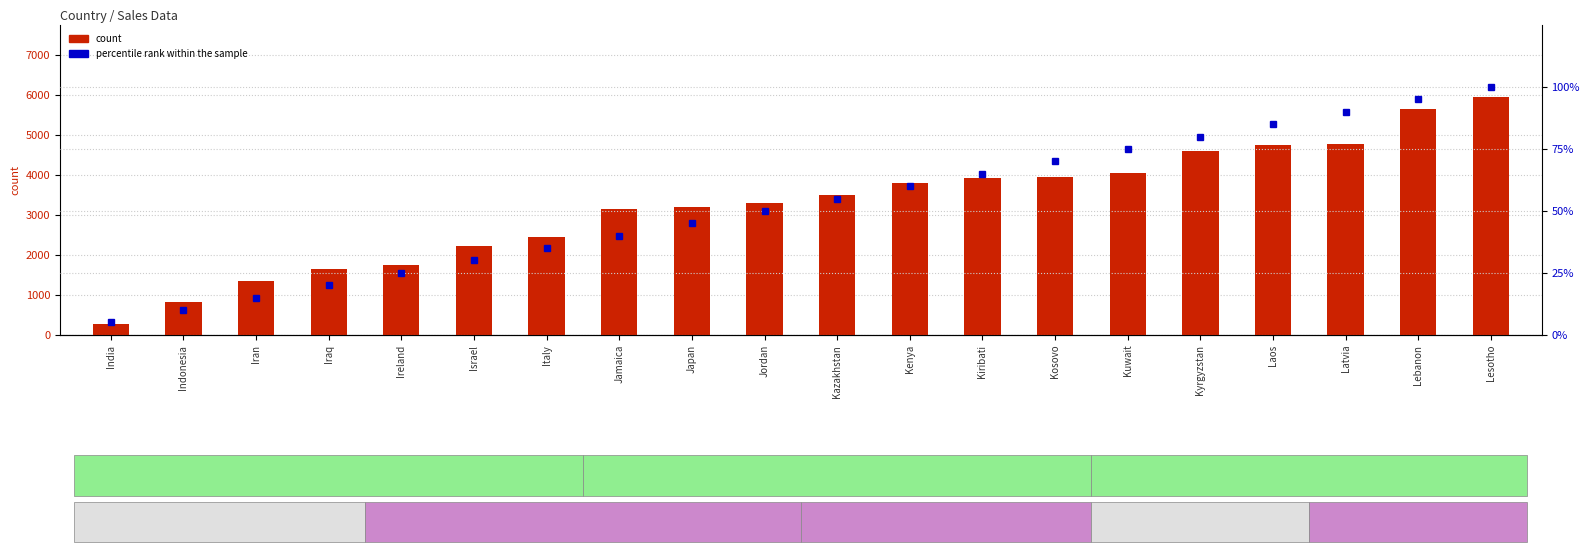

What is the label of the 2nd bar from the right?

Lebanon